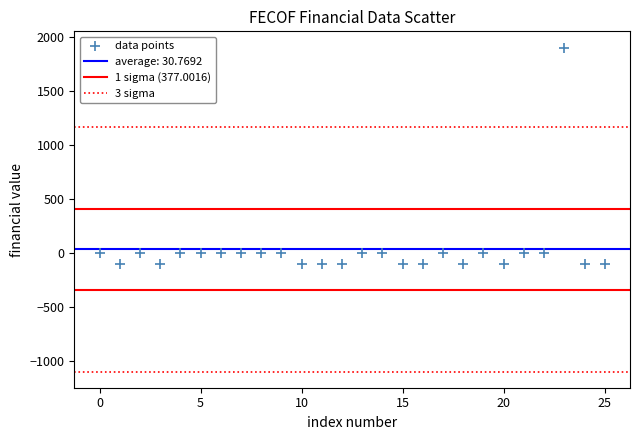

How many data points are displayed?

26